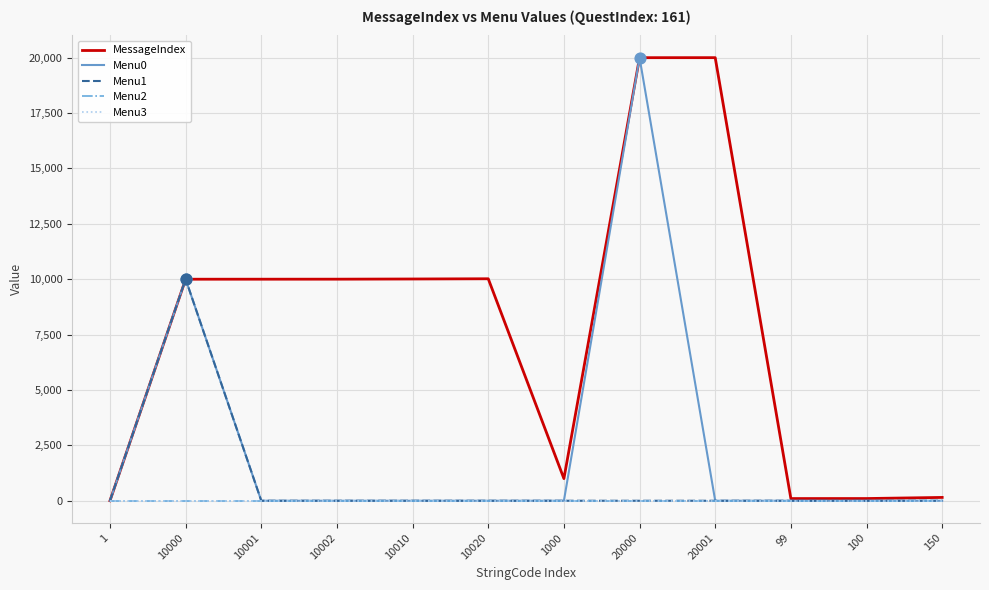

At how many categories does at least one series exceed 16077?

2